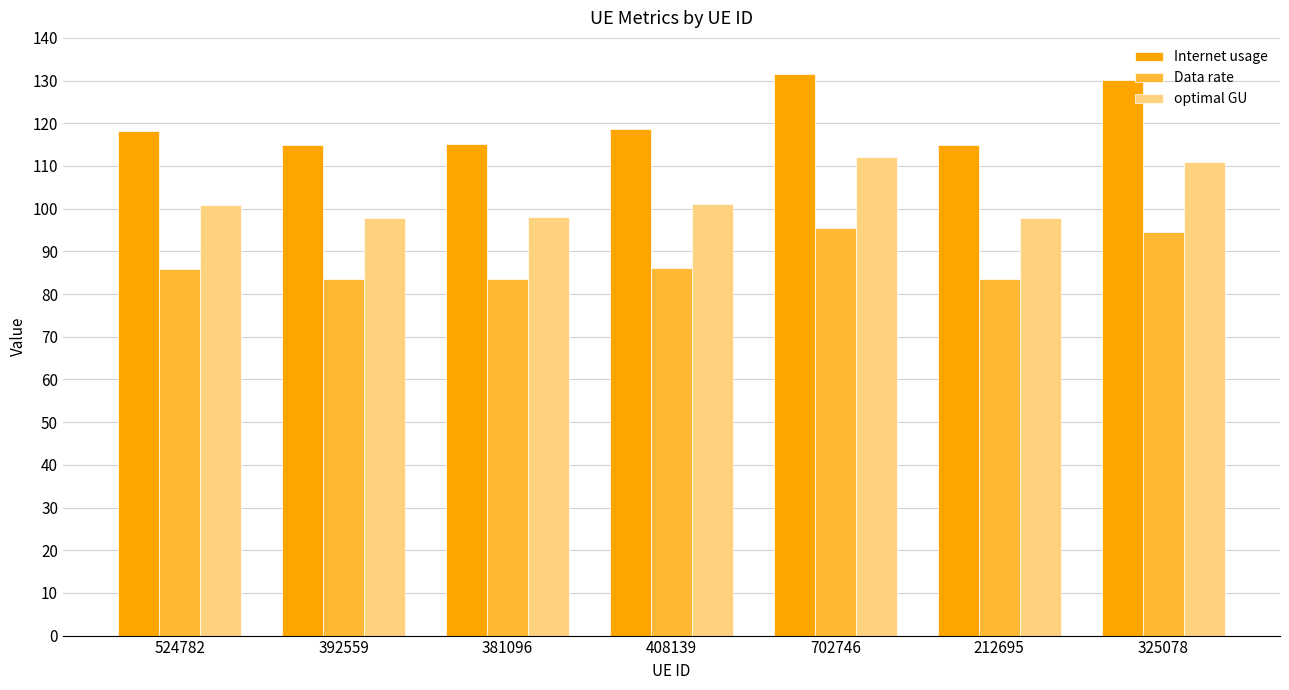

What are all the series names shown in the legend?

Internet usage, Data rate, optimal GU